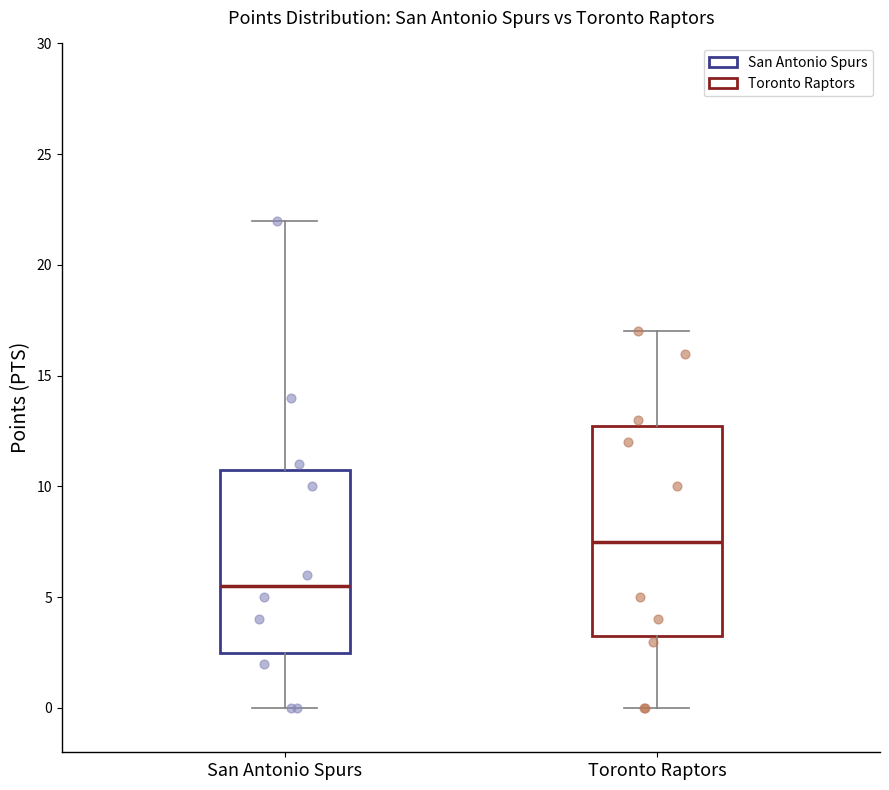

Where does the lower whisker of the box for Toronto Raptors end on the y-axis? The values are not printed on the chart, so give them approximately, as read against the axis.

0.0